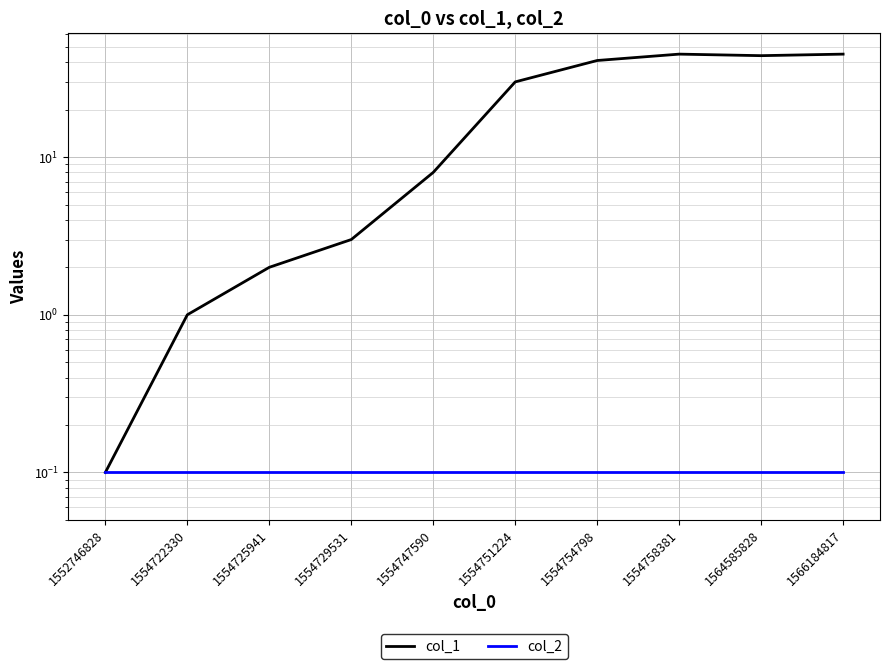

True or false: col_1 has more than 2 interior local peaks.

False